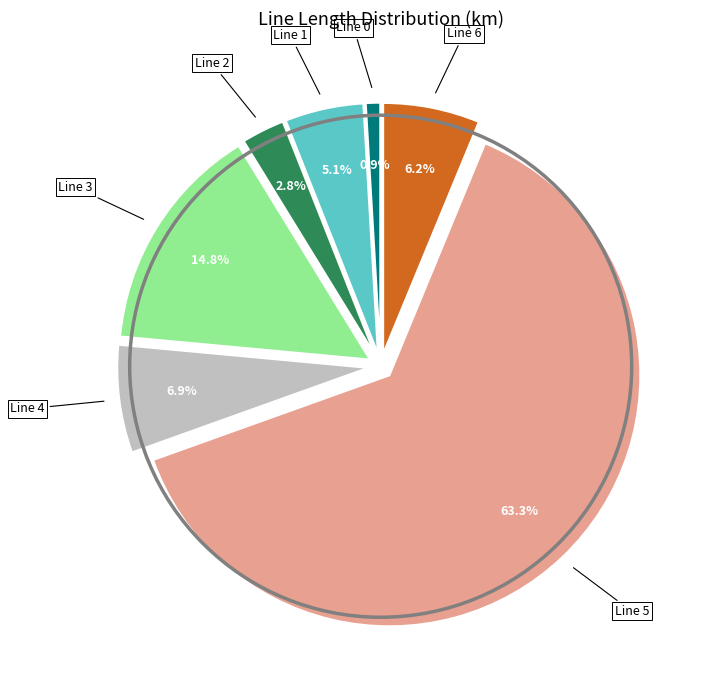

Does any single category account for the majority?

Yes